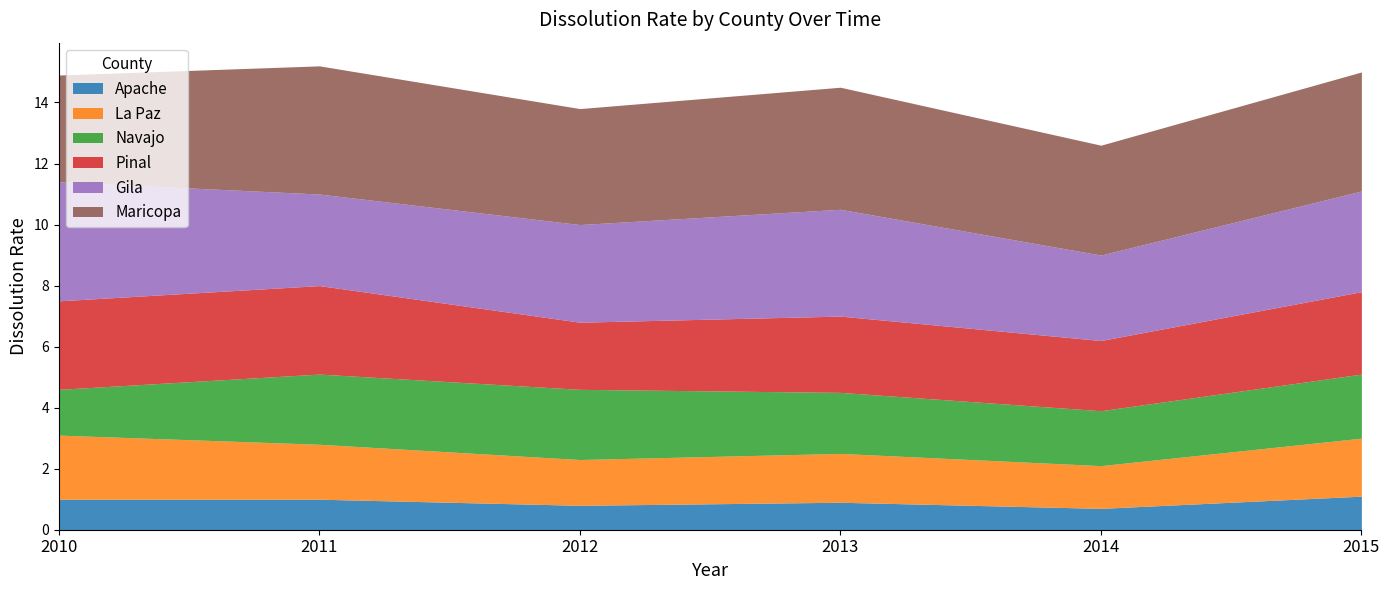

What is the sum of the La Paz values at 2011 and 2013?

3.4